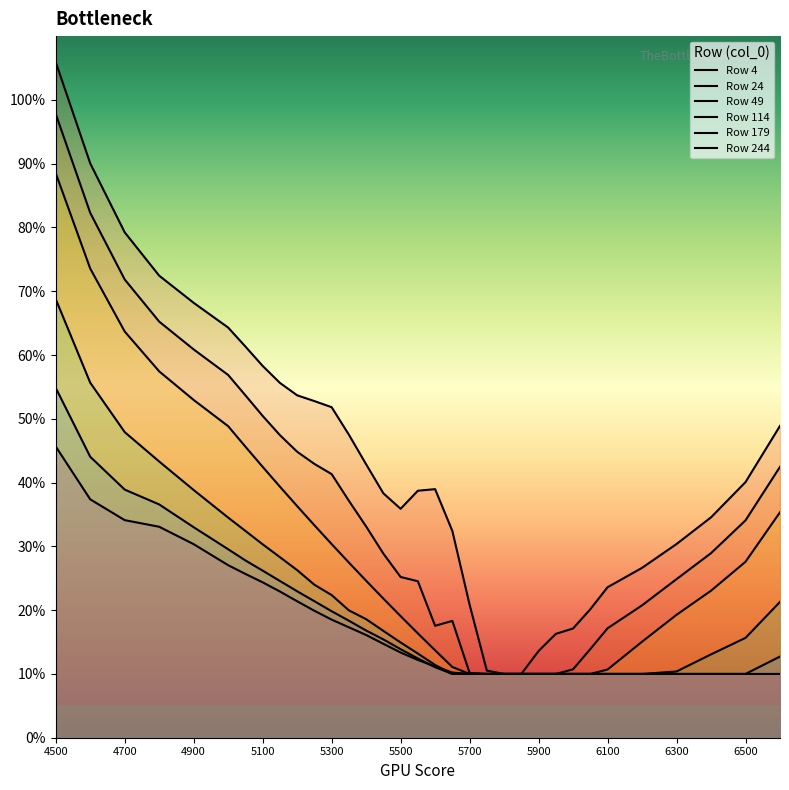

Rank the categories by 24 value from lowest to highest.

5750, 5800, 5850, 5900, 5950, 5700, 6000, 6050, 6100, 5600, 5650, 6200, 5550, 6300, 5500, 5450, 6400, 5400, 6500, 5350, 5300, 6600, 5250, 5200, 5150, 5100, 5050, 5000, 4900, 4800, 4700, 4600, 4500